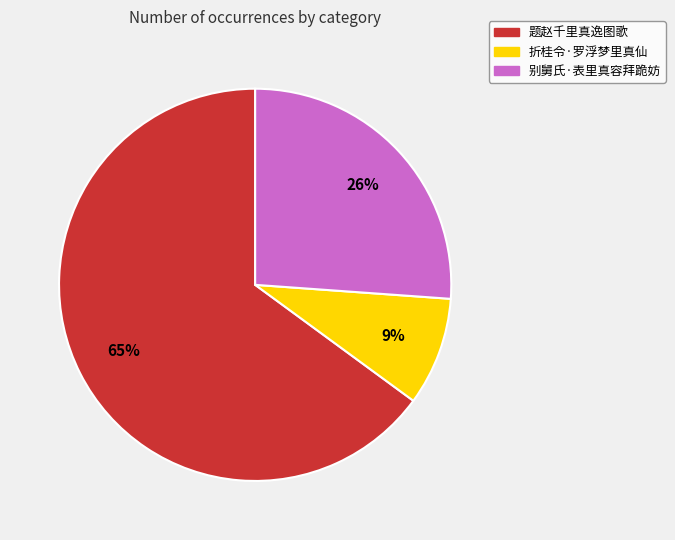

What is the smallest slice in the pie chart?

折桂令·罗浮梦里真仙